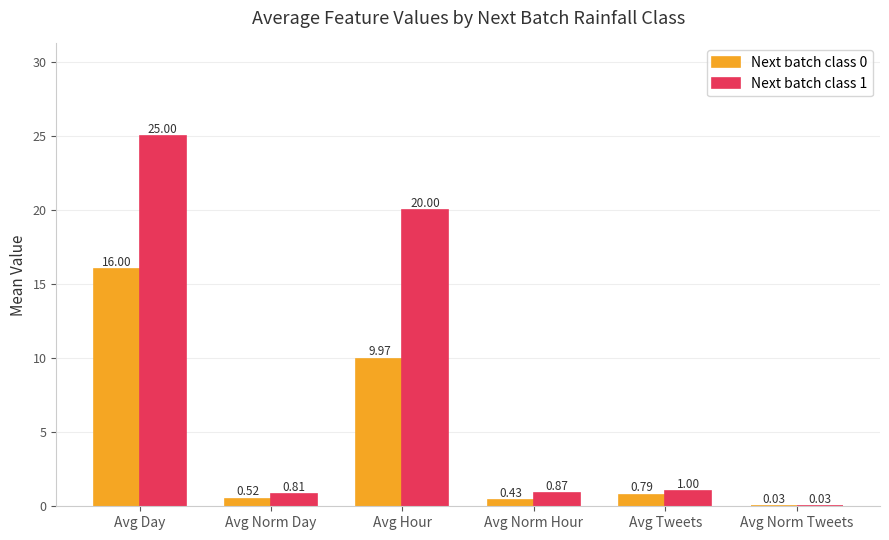

Between Avg Day and Avg Tweets, which series saw the biggest shift?

Next batch class 1